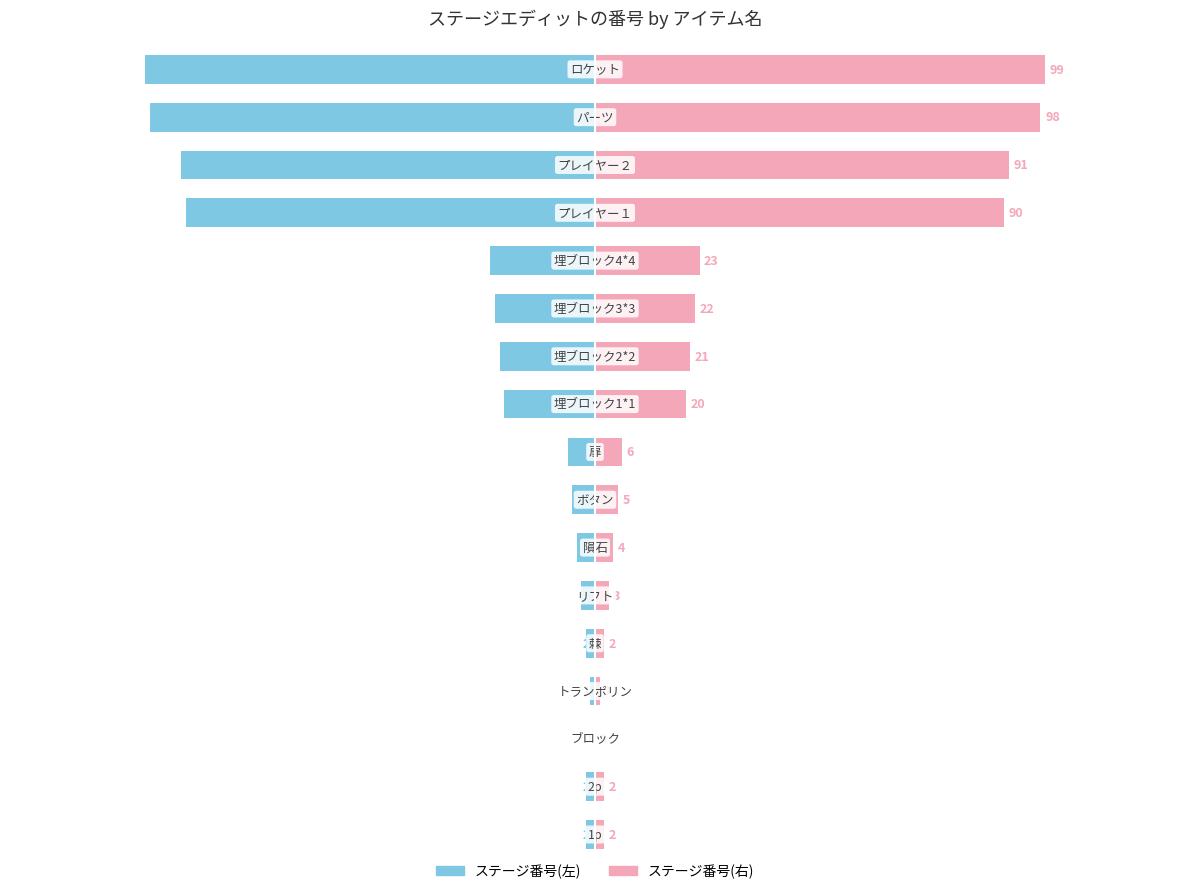

How many groups of bars are there?

17